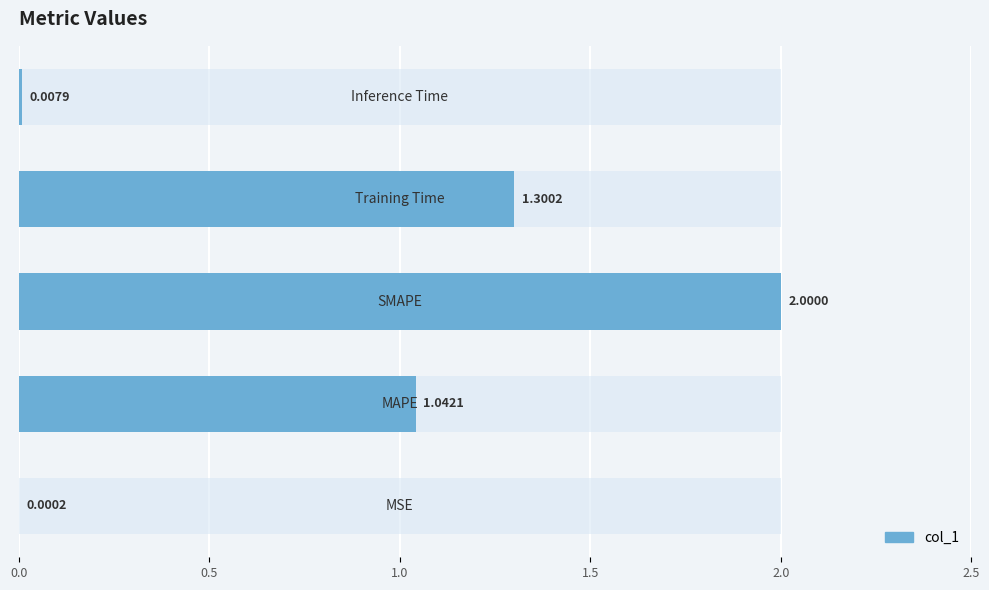

What is the difference between the second highest and second lowest values?

1.3